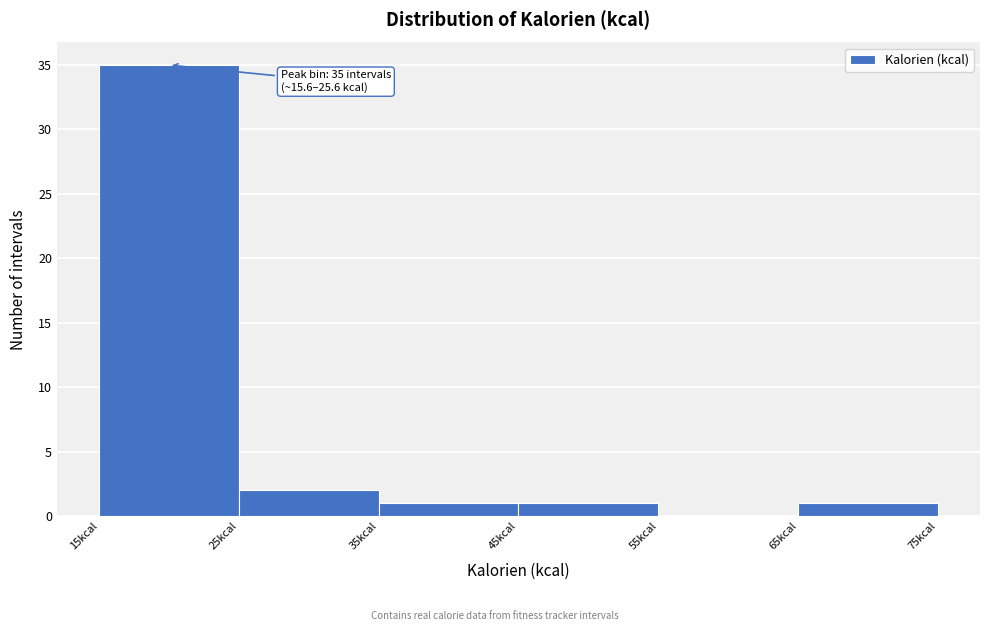

Which range on the x-axis has the tallest bar?

16 to 26